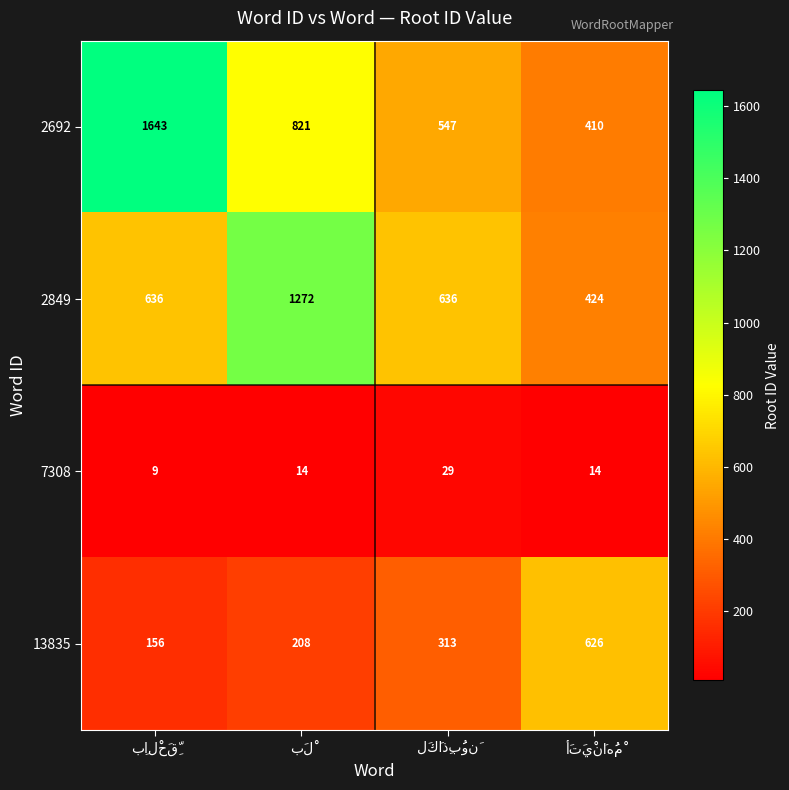

Which series has the widest spread of values?

2692